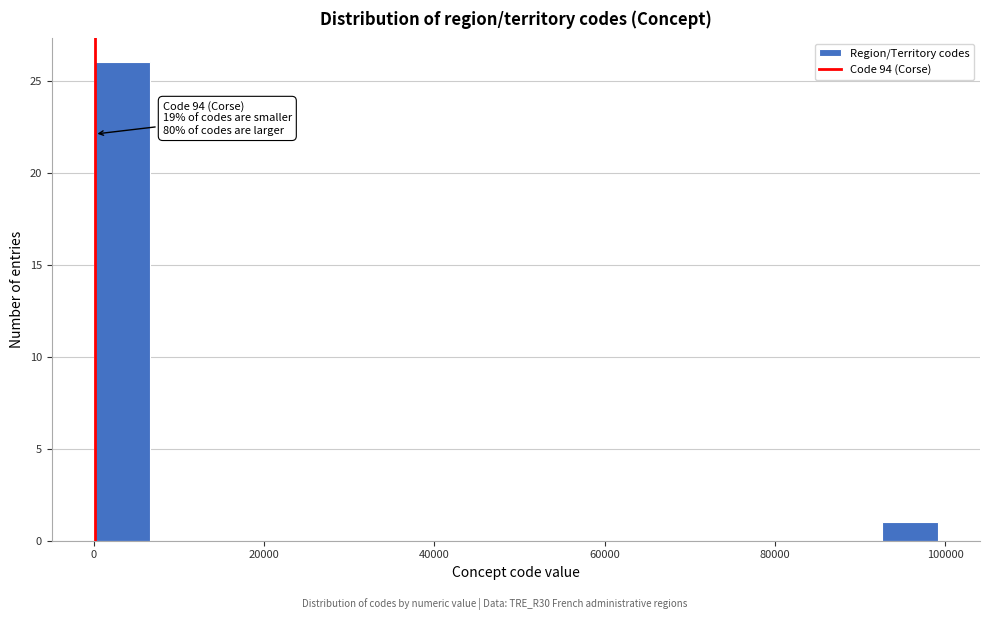

Read against the x-axis, roughly where is the centre of the tallest bar?

4000